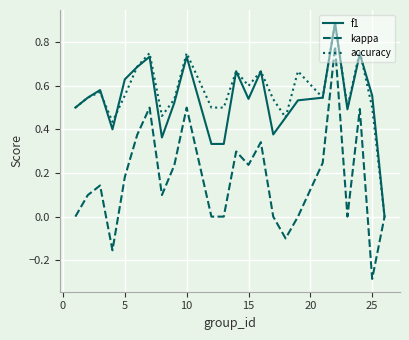

What is the maximum value for f1?

0.9